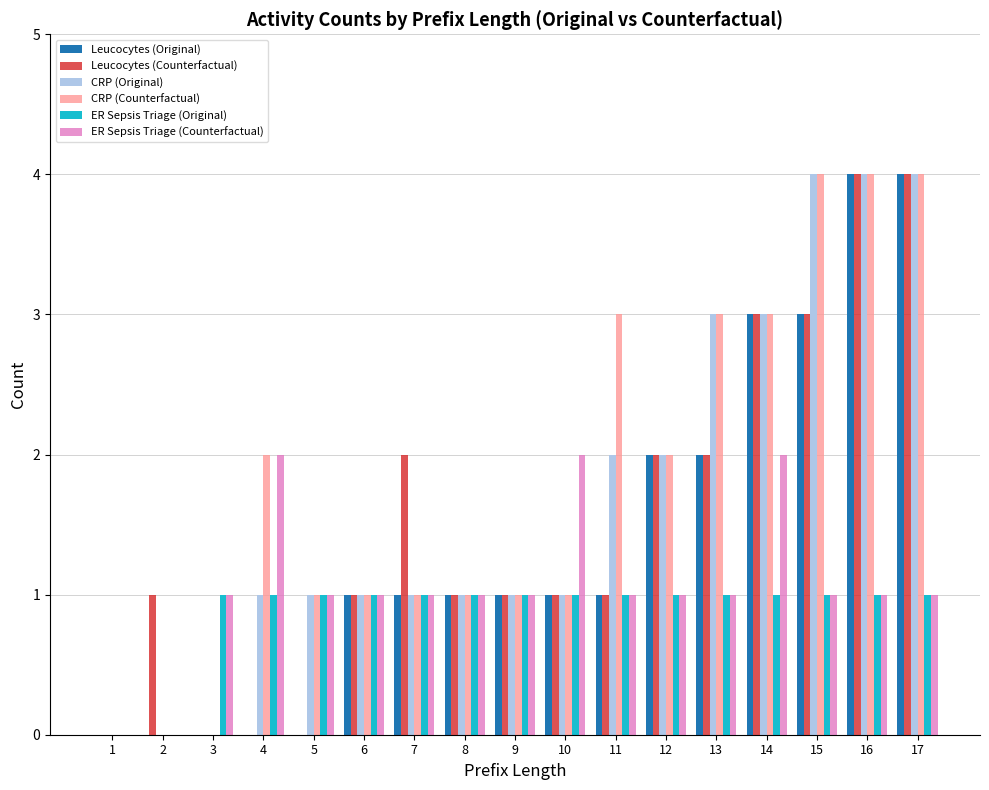

Reading left to right, transcribe all the data shown in this chart.

Leucocytes (Original): 1=0	2=0	3=0	4=0	5=0	6=1	7=1	8=1	9=1	10=1	11=1	12=2	13=2	14=3	15=3	16=4	17=4
Leucocytes (Counterfactual): 1=0	2=1	3=0	4=0	5=0	6=1	7=2	8=1	9=1	10=1	11=1	12=2	13=2	14=3	15=3	16=4	17=4
CRP (Original): 1=0	2=0	3=0	4=1	5=1	6=1	7=1	8=1	9=1	10=1	11=2	12=2	13=3	14=3	15=4	16=4	17=4
CRP (Counterfactual): 1=0	2=0	3=0	4=2	5=1	6=1	7=1	8=1	9=1	10=1	11=3	12=2	13=3	14=3	15=4	16=4	17=4
ER Sepsis Triage (Original): 1=0	2=0	3=1	4=1	5=1	6=1	7=1	8=1	9=1	10=1	11=1	12=1	13=1	14=1	15=1	16=1	17=1
ER Sepsis Triage (Counterfactual): 1=0	2=0	3=1	4=2	5=1	6=1	7=1	8=1	9=1	10=2	11=1	12=1	13=1	14=2	15=1	16=1	17=1